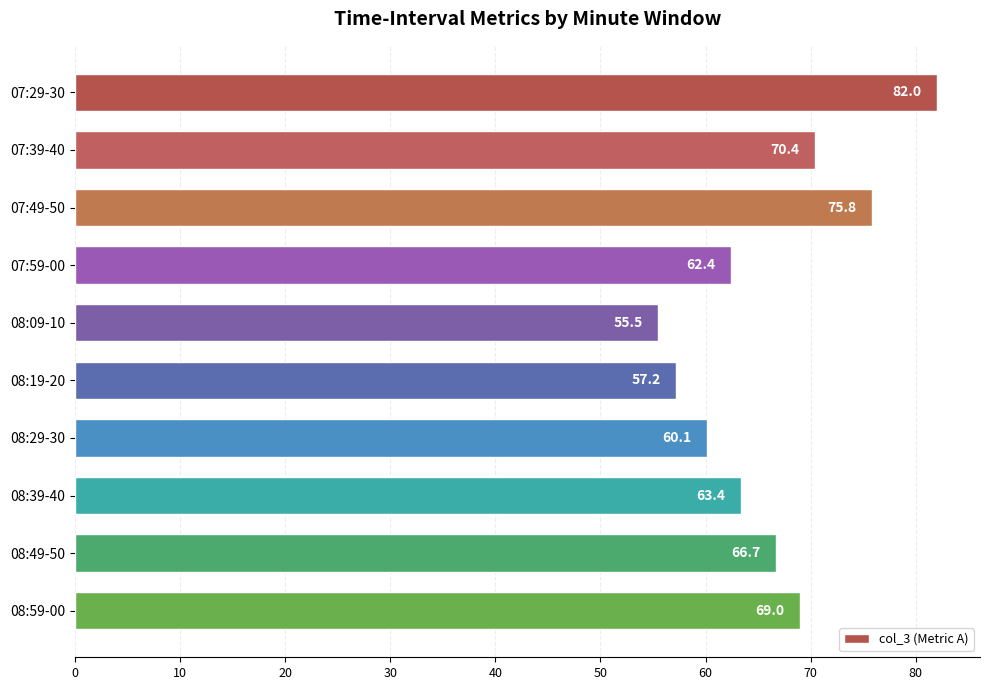

How many data points are above 66?

5